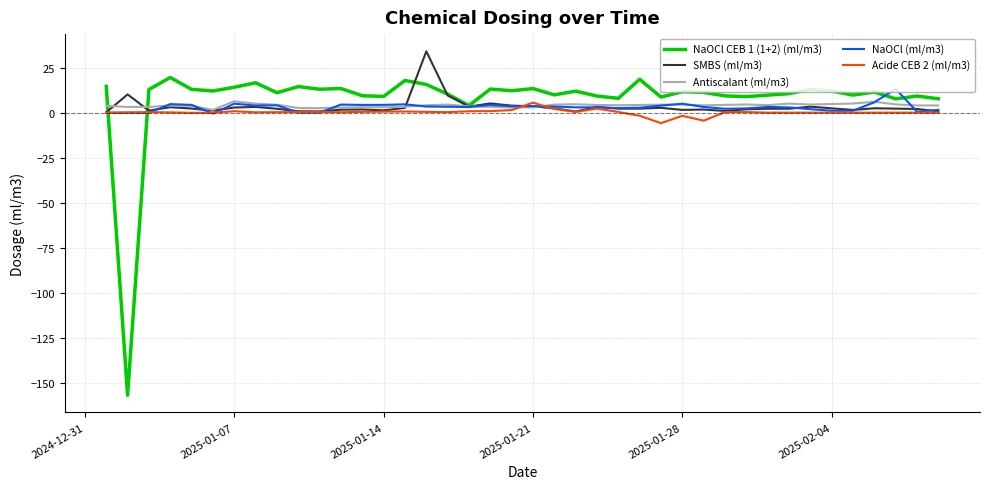

In NaOCl CEB 1 (1+2) (ml/m3), how many points are higher than both neighbors (excluding endpoints)?

13